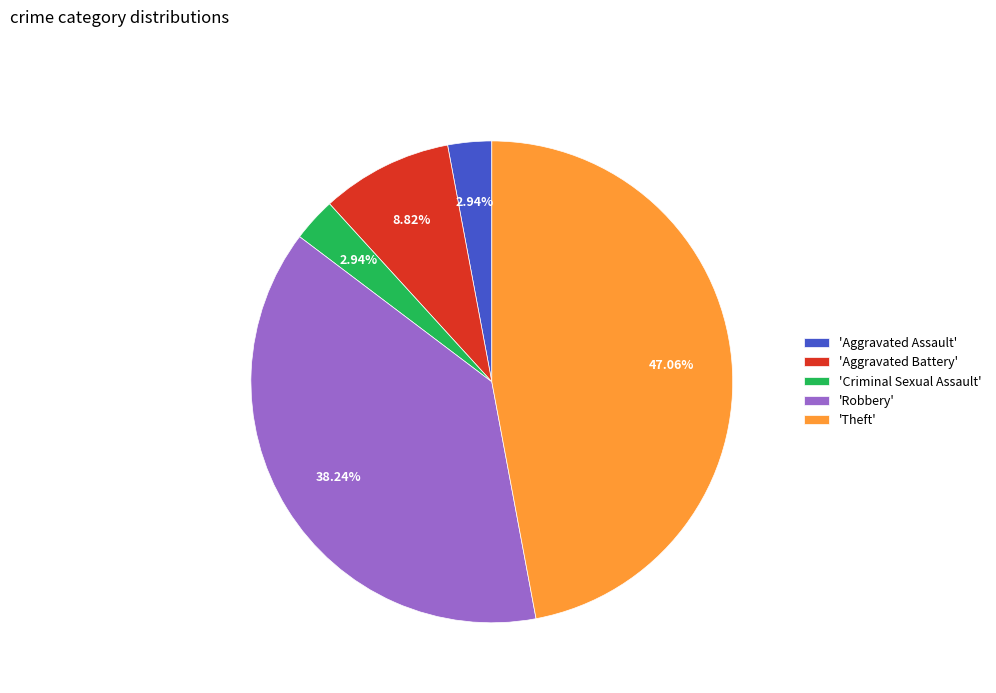

Does 'Robbery' represent more than half of the total?

No